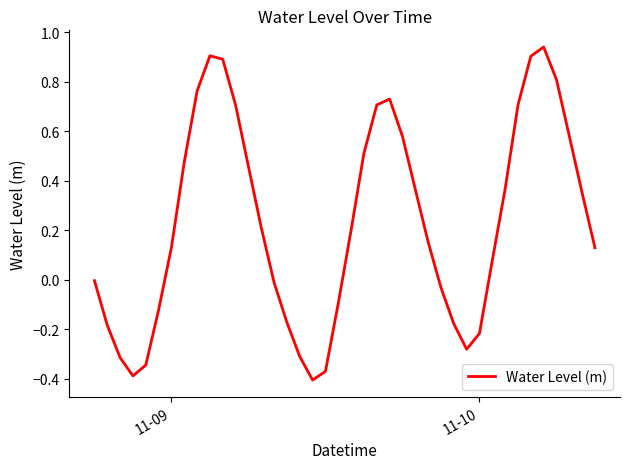

What is the difference between the maximum and minimum values?

1.3